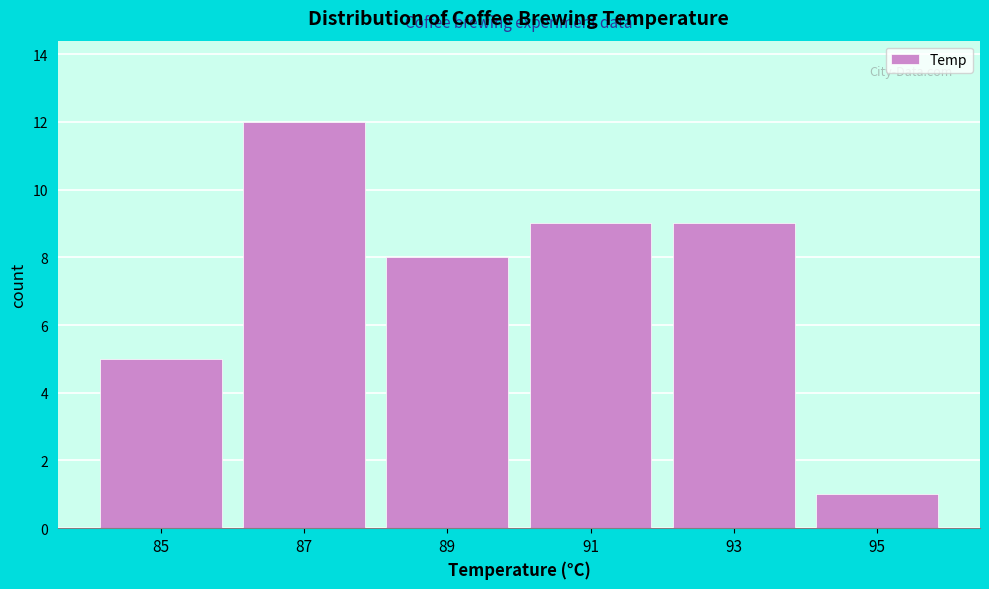

Reading left to right, what are all the values shown in this chart?

85=5	87=12	89=8	91=9	93=9	95=1